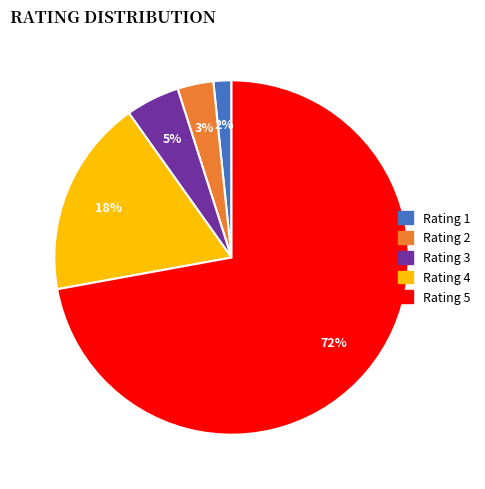

To the nearest percent, what is the difference between the largest and smallest slice percentages?

70%